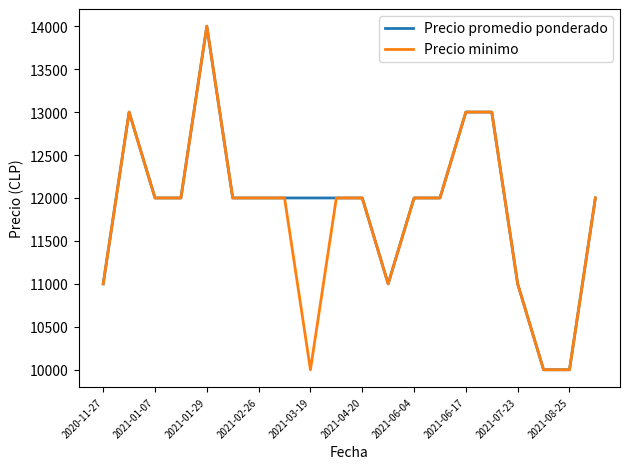

What is the maximum value for Precio minimo?

14000